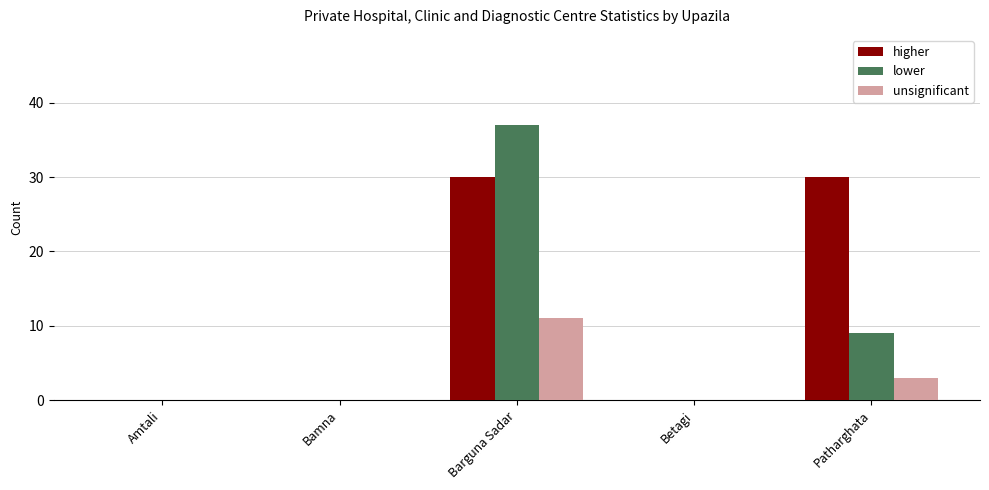

At which category is the sum across all series the highest?

Barguna Sadar